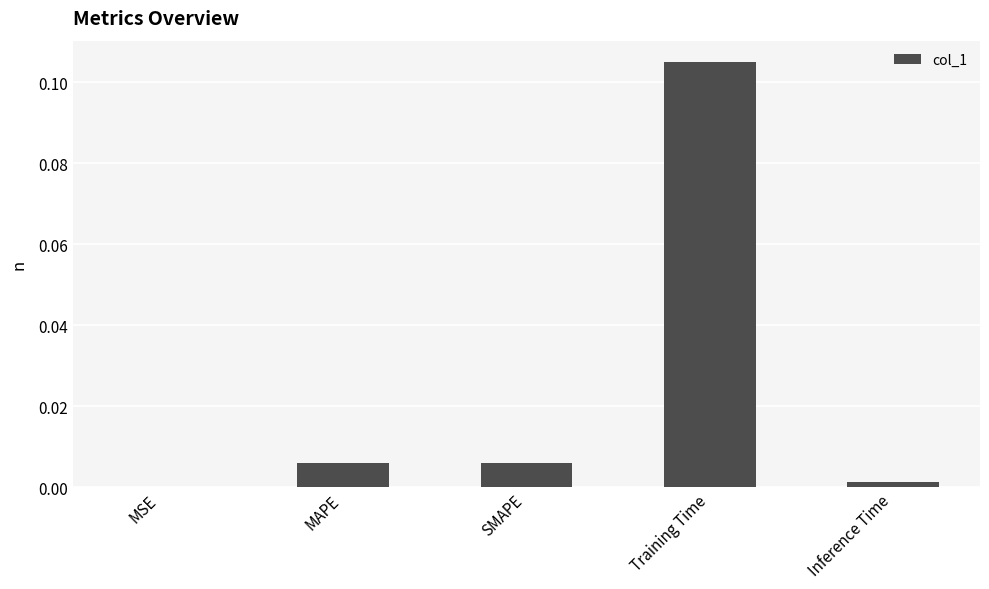

The chart shows a value of 0.0 at SMAPE. True or false?

True